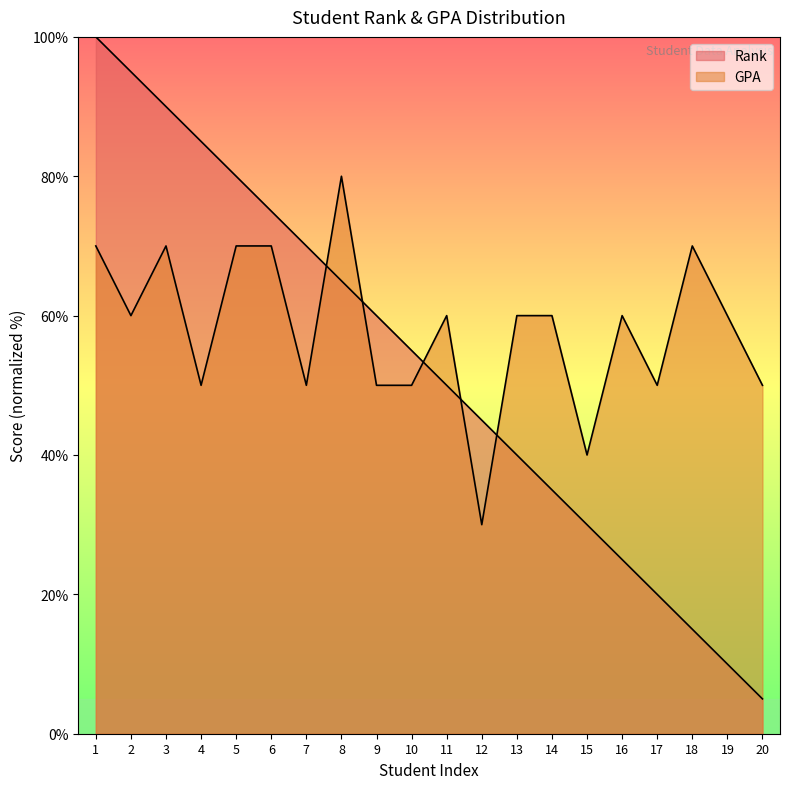

True or false: GPA has a value of 102.7 at 5.

False